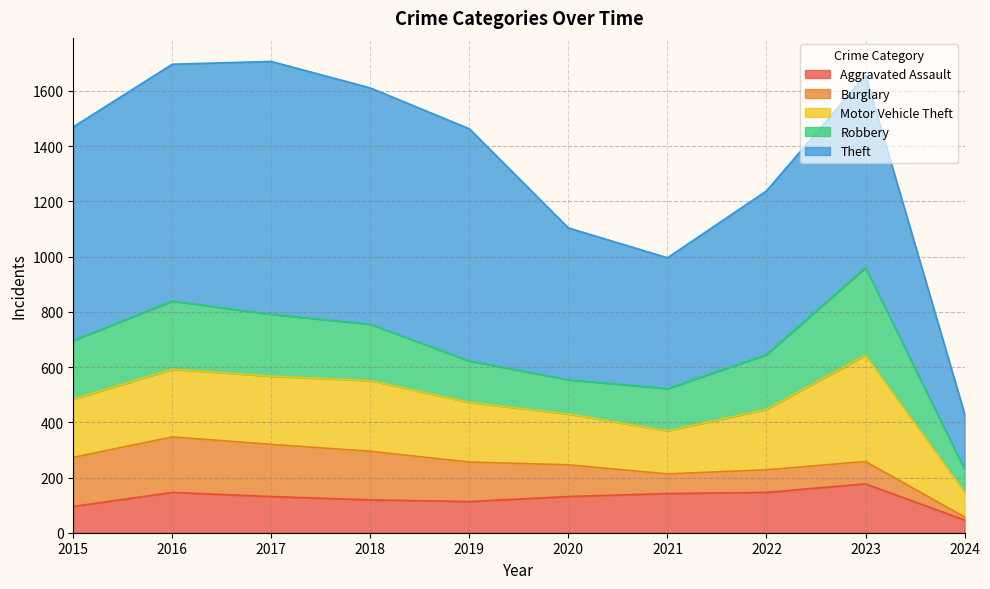

Which category has the highest value in the Robbery series?

2023